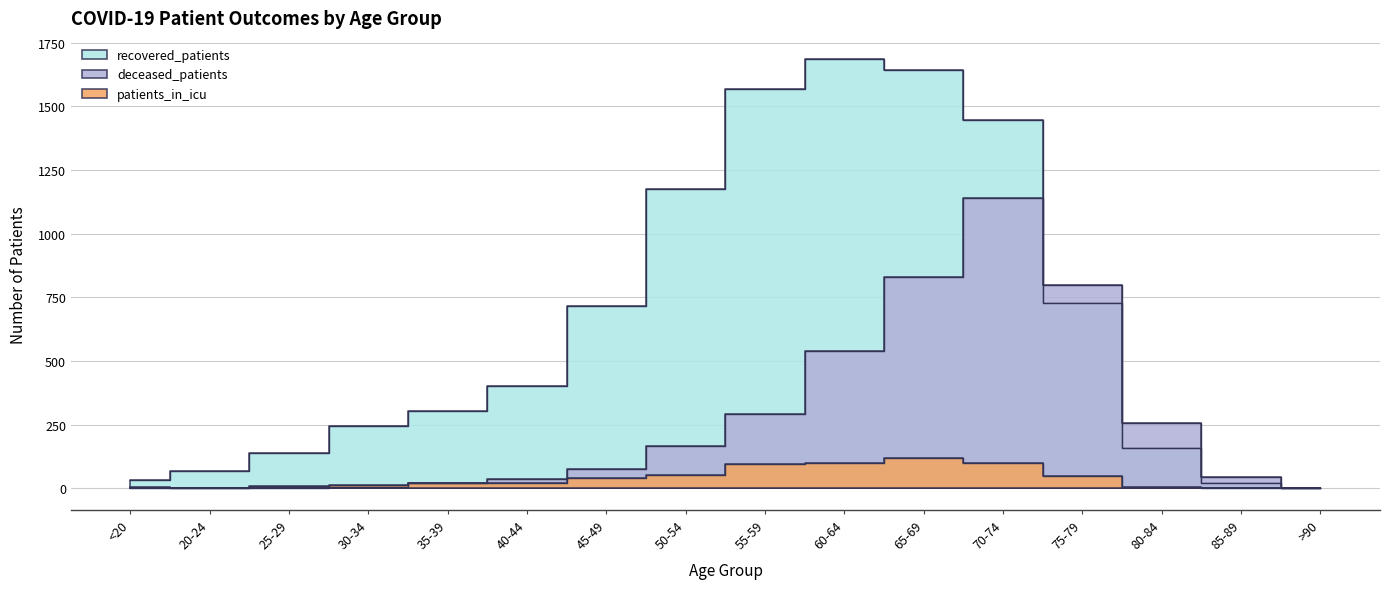

Rank the series by their average value, from highest to lowest.

recovered_patients, deceased_patients, patients_in_icu